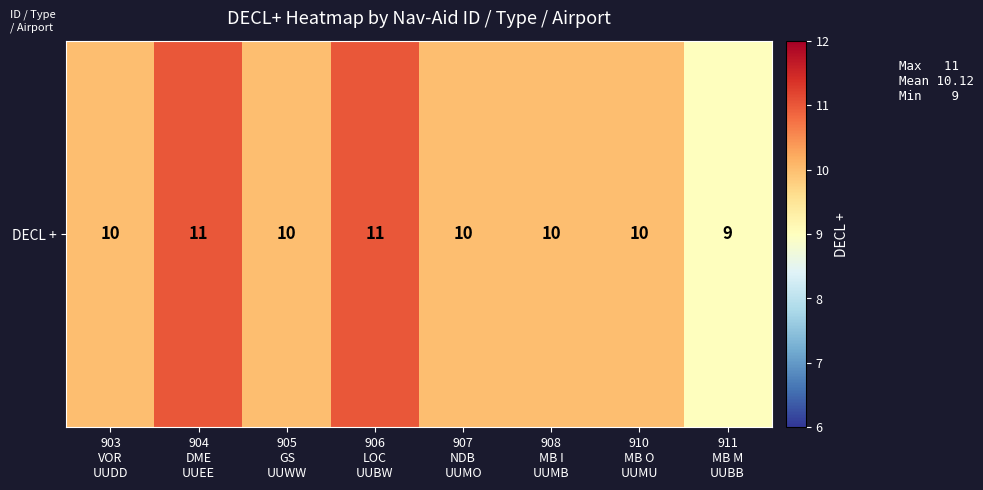

The chart shows a value of 9 at 911
MB M
UUBB. True or false?

True